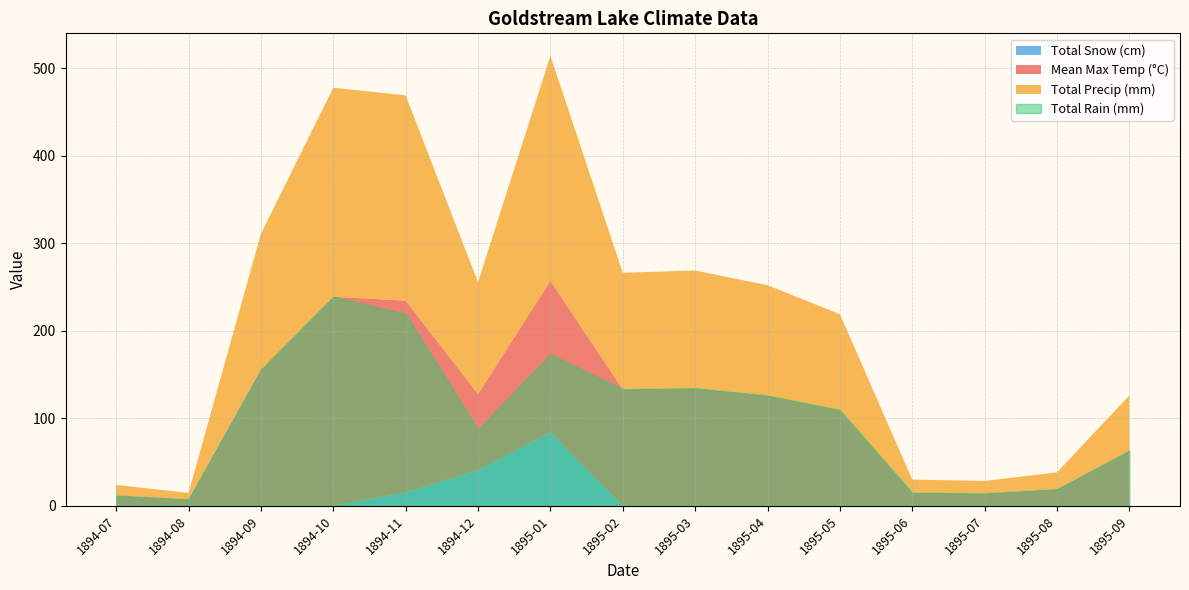

What is the label of the 11th point from the right?

1894-11